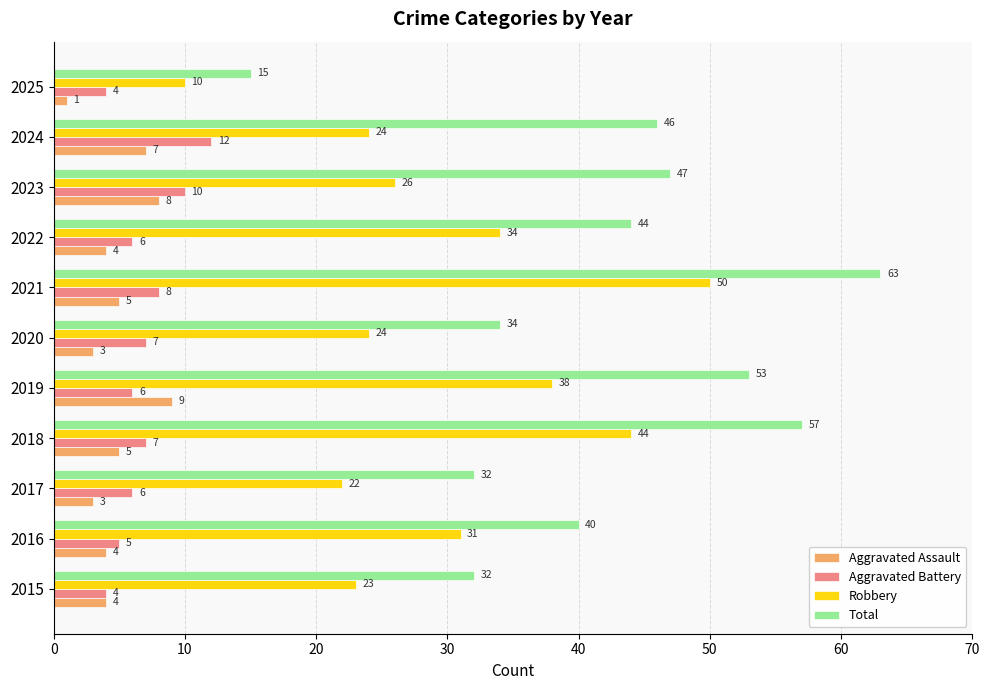

The Aggravated Assault series shows 10 at 2024. True or false?

False